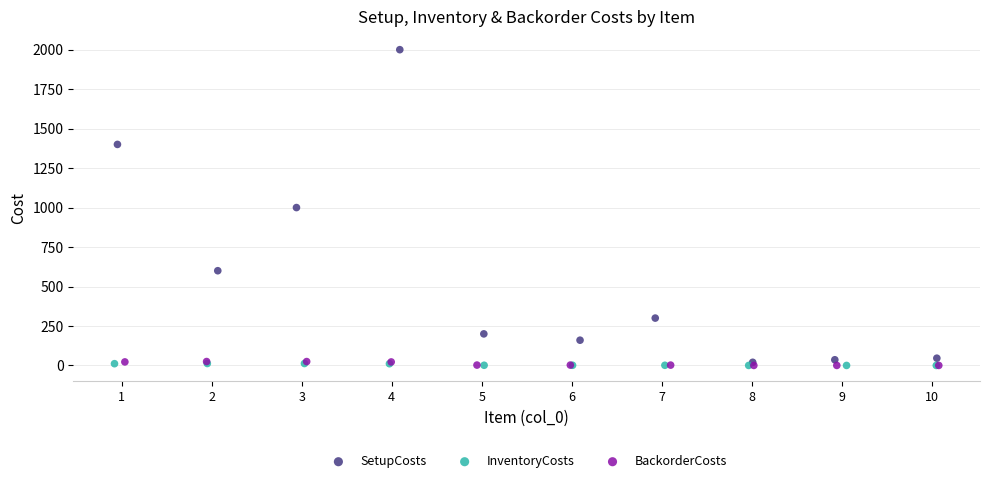

Which series reaches the maximum Y coordinate?

SetupCosts